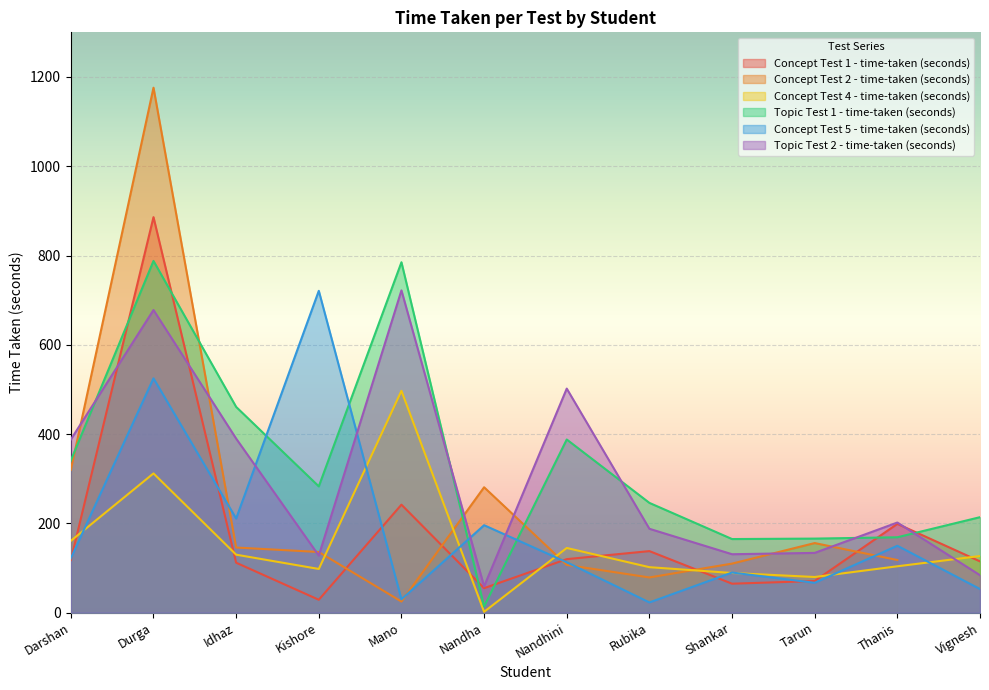

The value of Concept Test 4 - time-taken (seconds) at Darshan is 252. True or false?

False